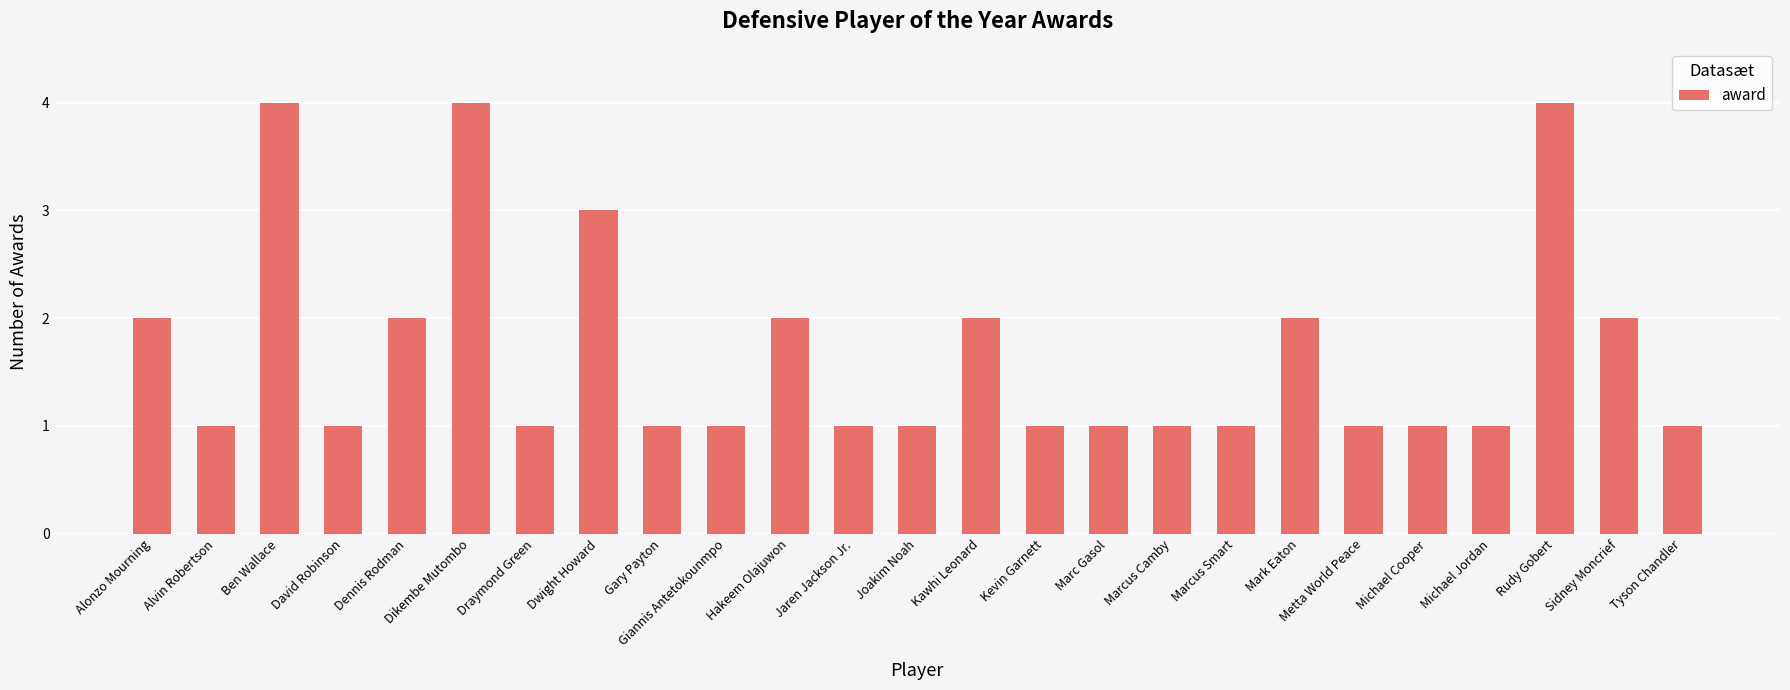

What is the difference between the maximum and second lowest values?

3